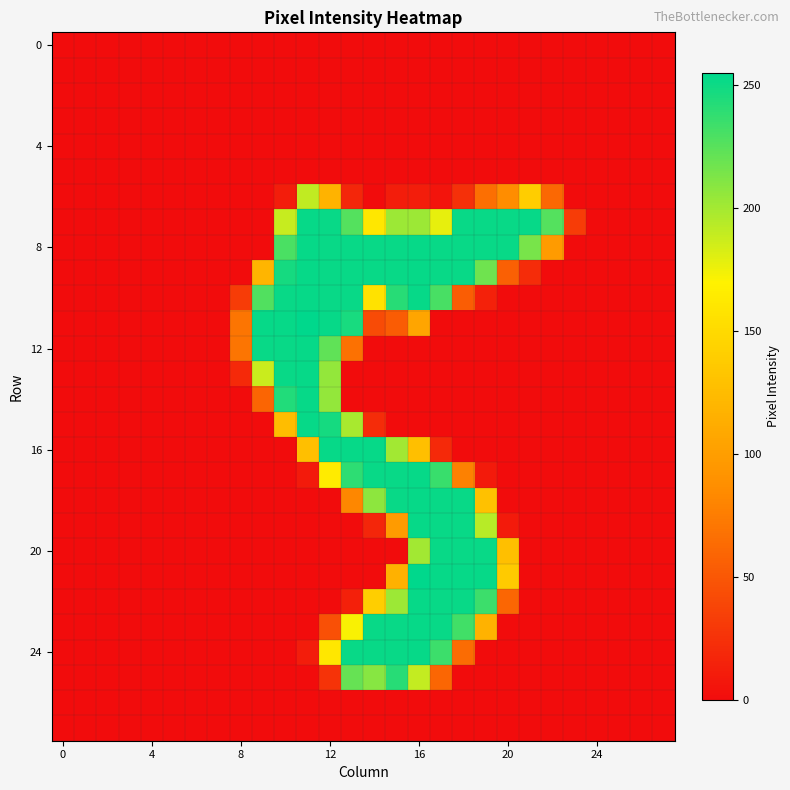

What is the maximum value shown in the chart?

255